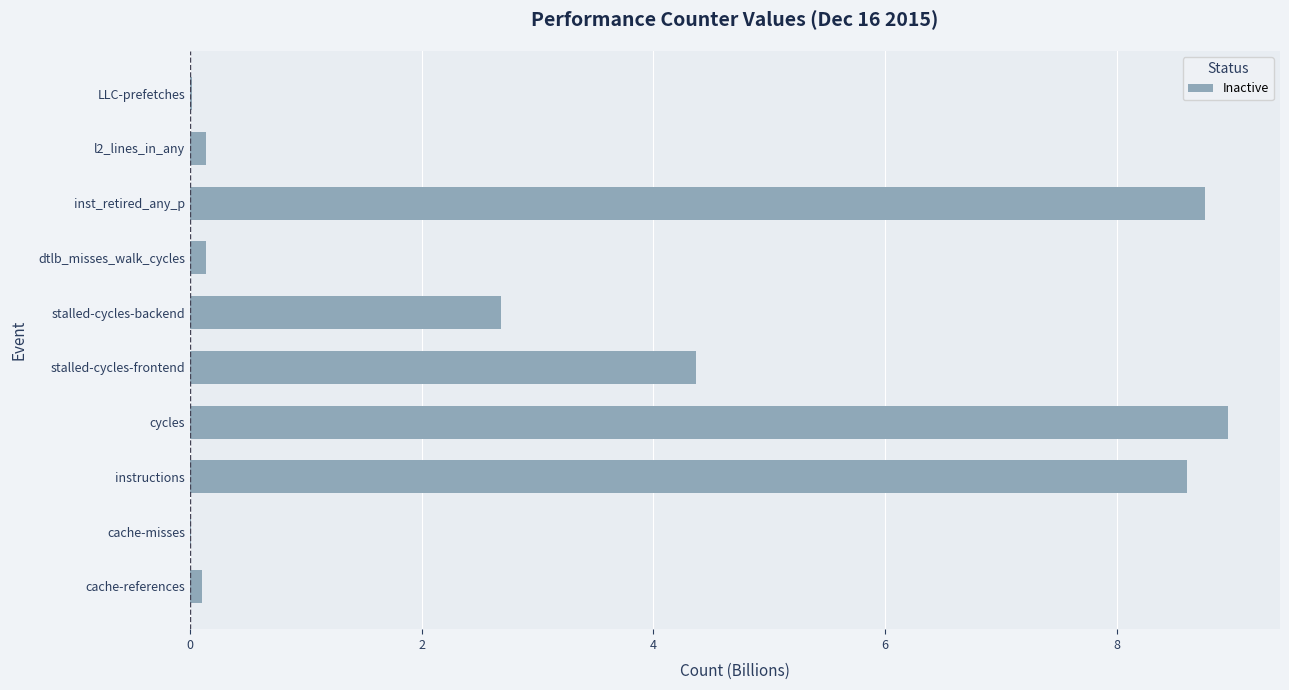

What is the approximate value at cycles?

9.0